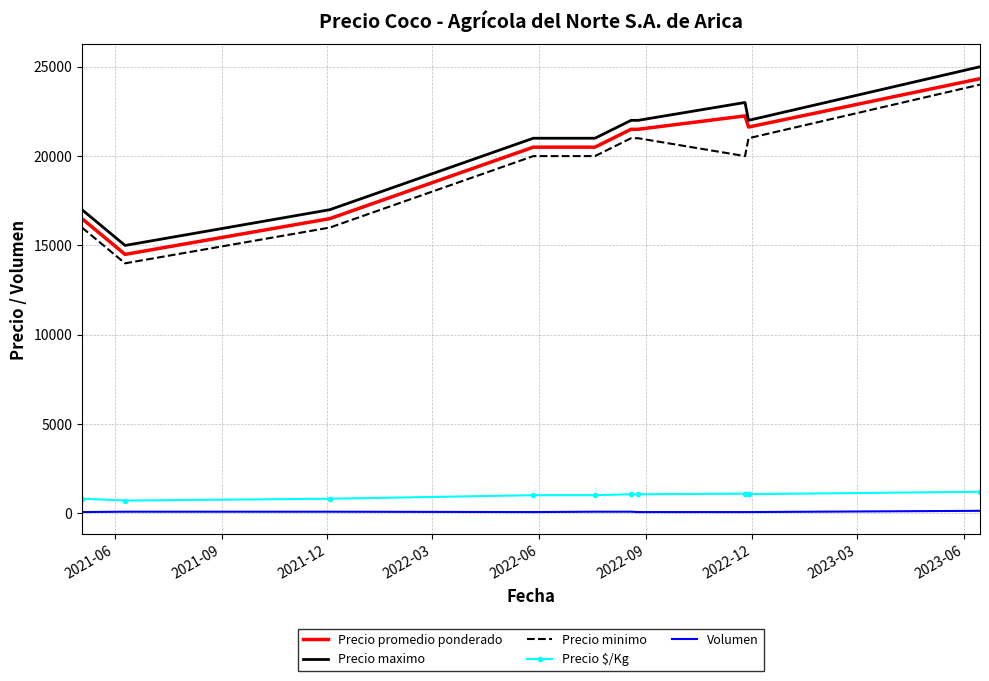

True or false: Precio minimo and Precio maximo cross at least once.

False